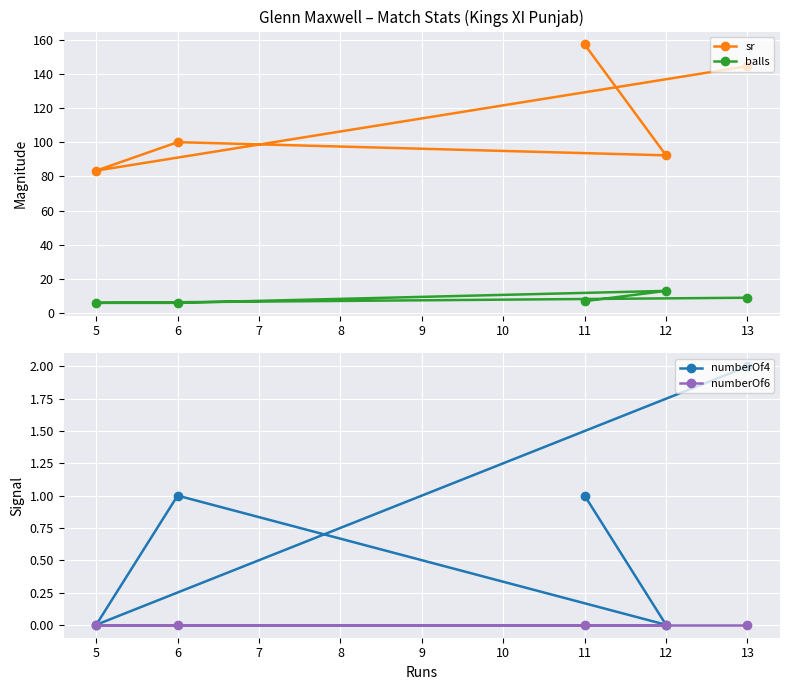

Reading left to right, list all the values displayed in this chart.

sr: 5=83.3	6=100.0	11=157.1	12=92.3	13=144.4
balls: 5=6.0	6=6.0	11=7.0	12=13.0	13=9.0
numberOf4: 5=0.0	6=1.0	11=1.0	12=0.0	13=2.0
numberOf6: 5=0.0	6=0.0	11=0.0	12=0.0	13=0.0